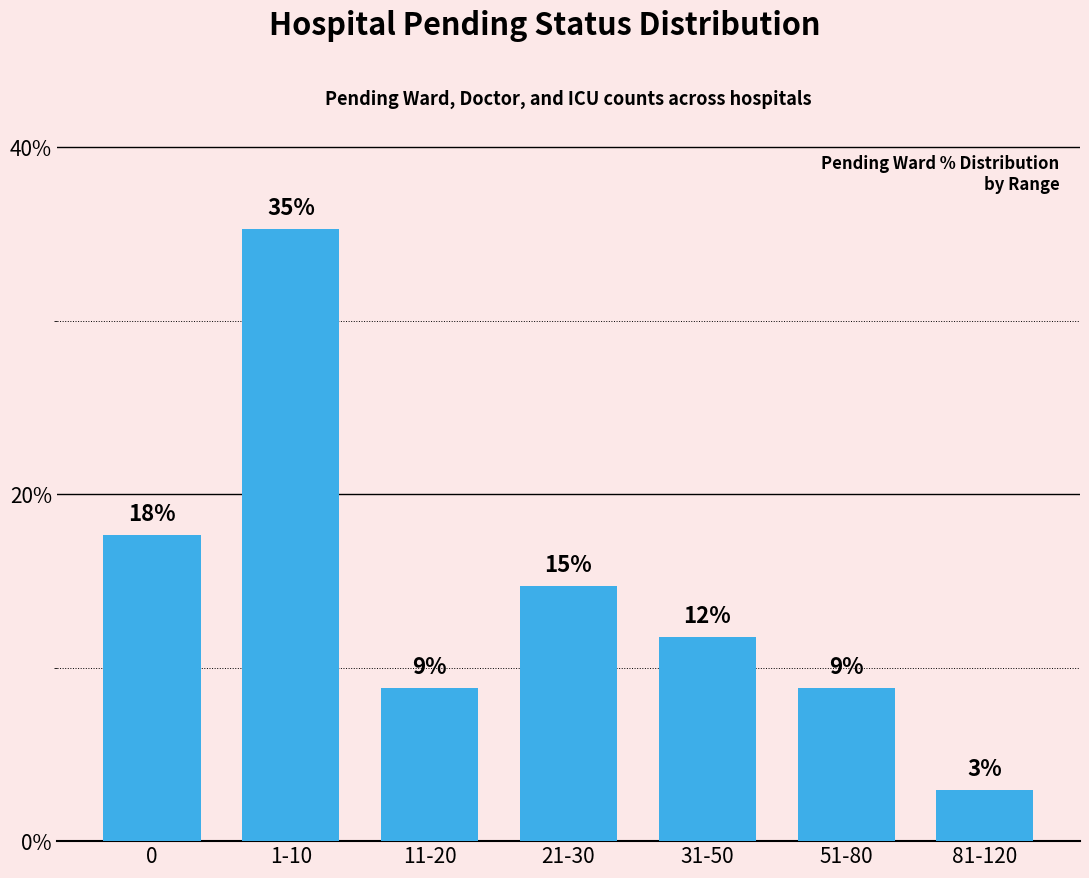

The chart shows a value of 4.1 at 31-50. True or false?

False